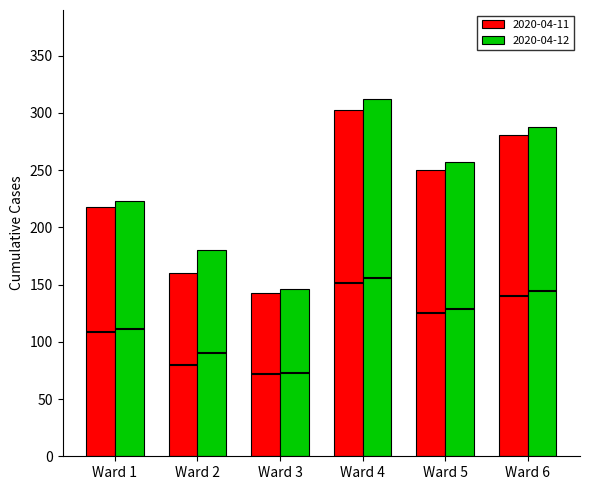

Where is 2020-04-12 nearest to the value 229?

Ward 1